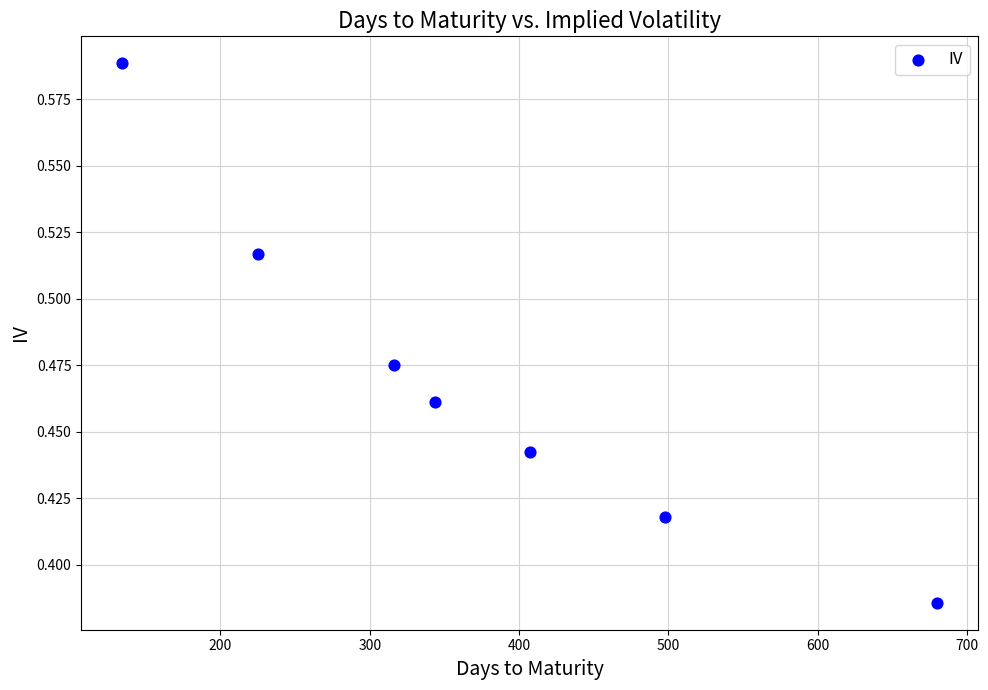

What is the range of X values (max minus min)?

546.0